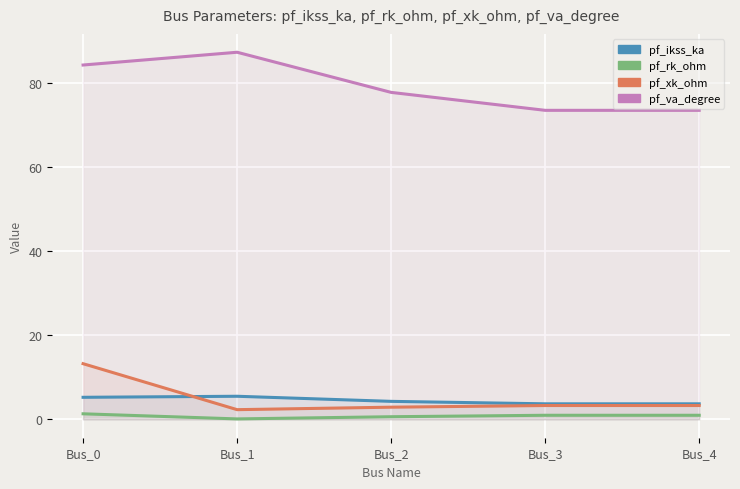

True or false: pf_ikss_ka and pf_rk_ohm cross at least once.

False